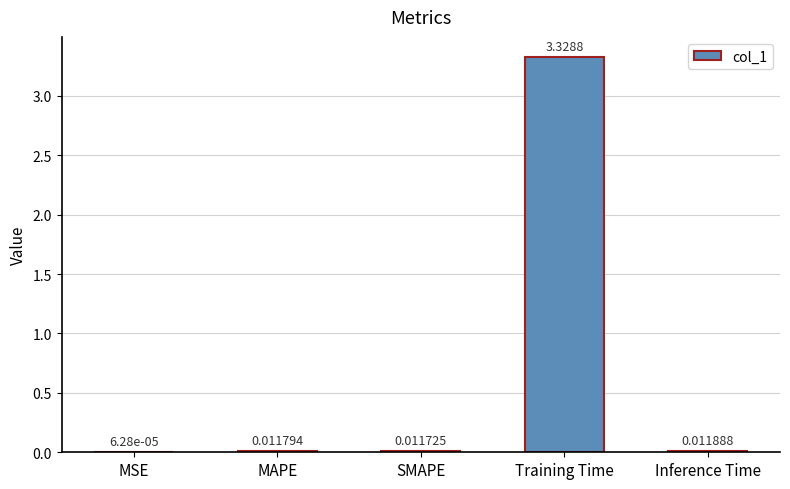

At which label is the value closest to 1?

Inference Time